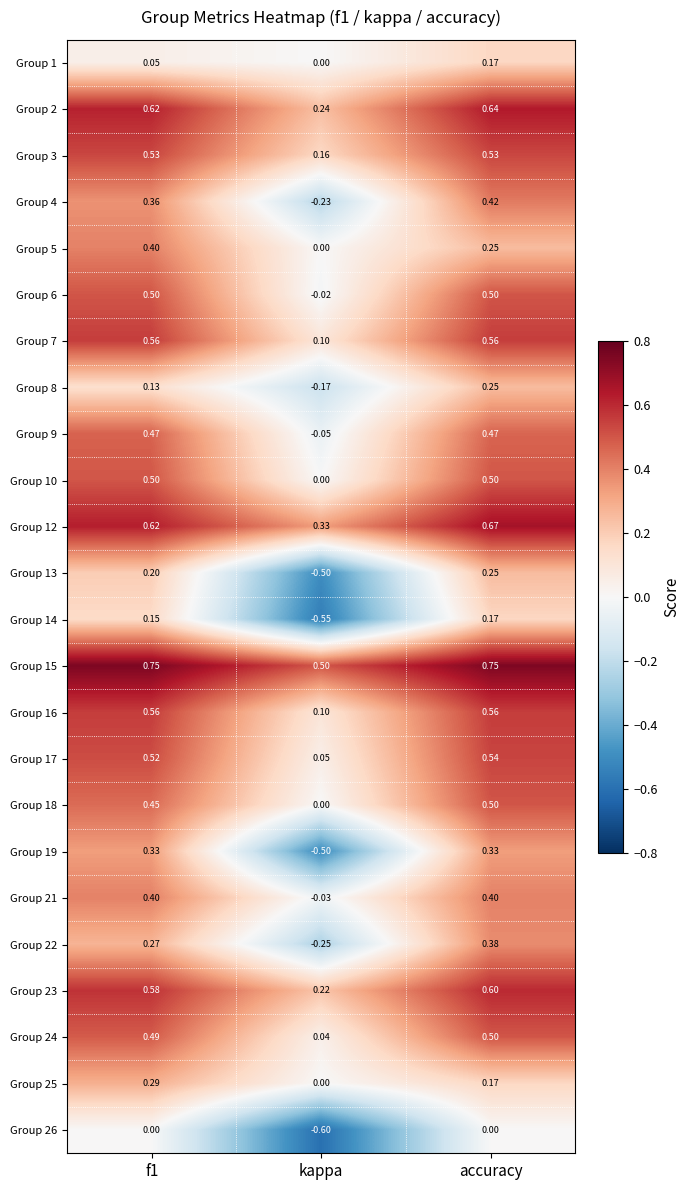

What is the total value across all series at kappa?

-1.2